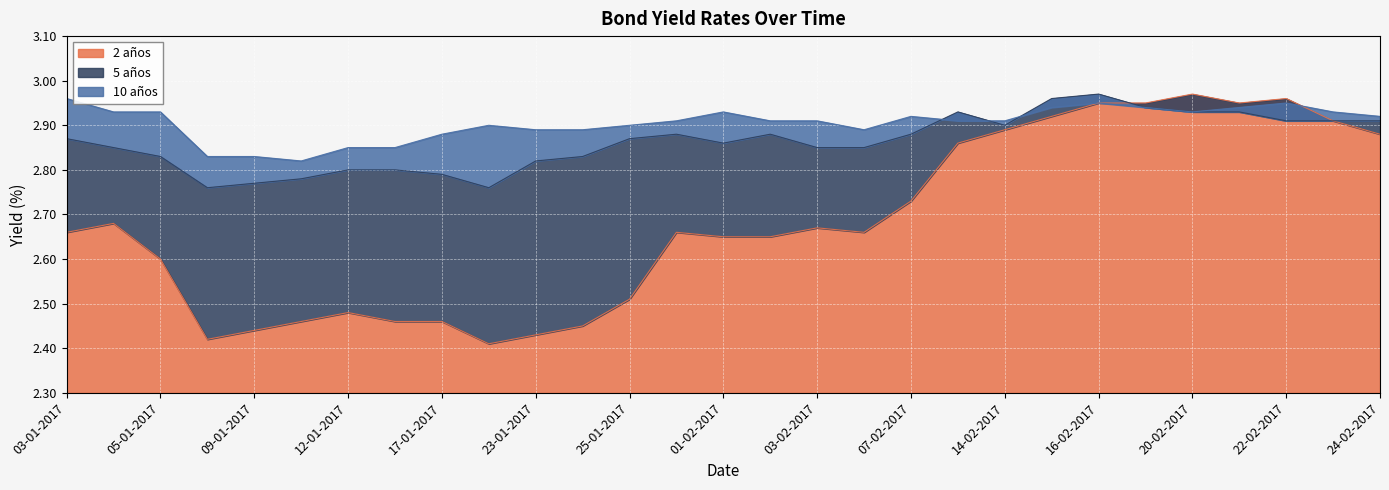

What is the label of the 1st point from the right?

24-02-2017